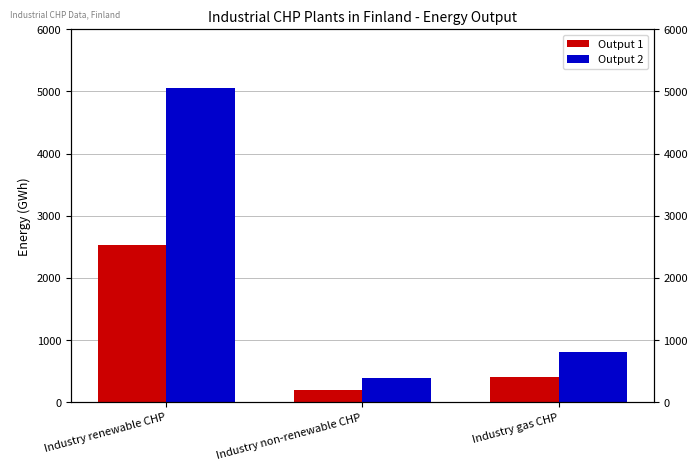

What is the difference between the maximum and second lowest values in the Output 2 series?

4258.2